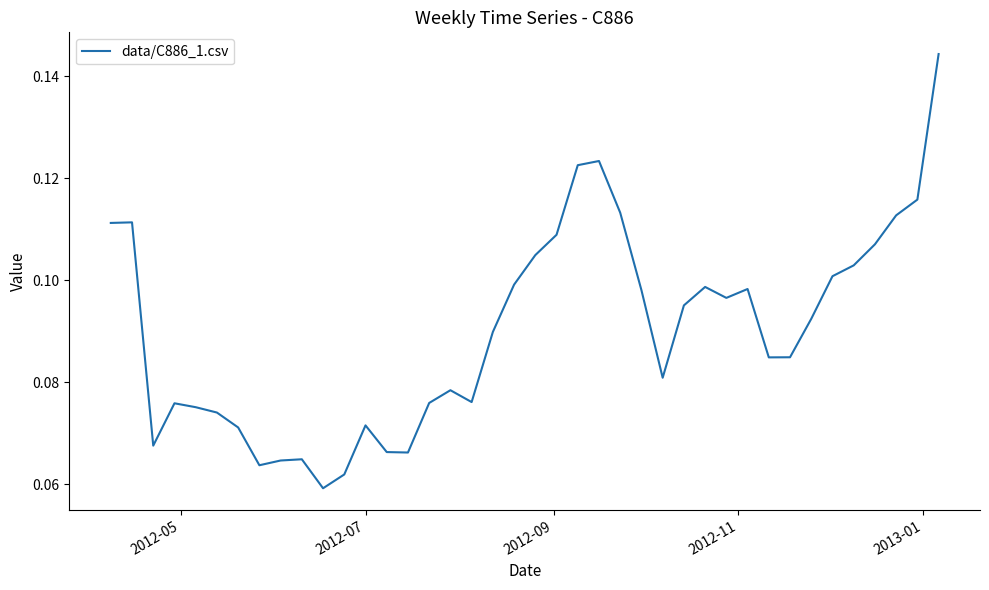

How many lines are shown in the chart?

1